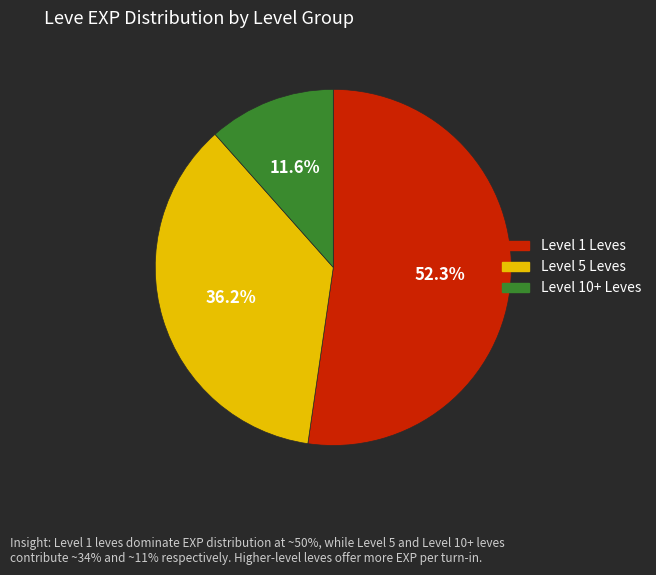

How many slices are in this pie chart?

3